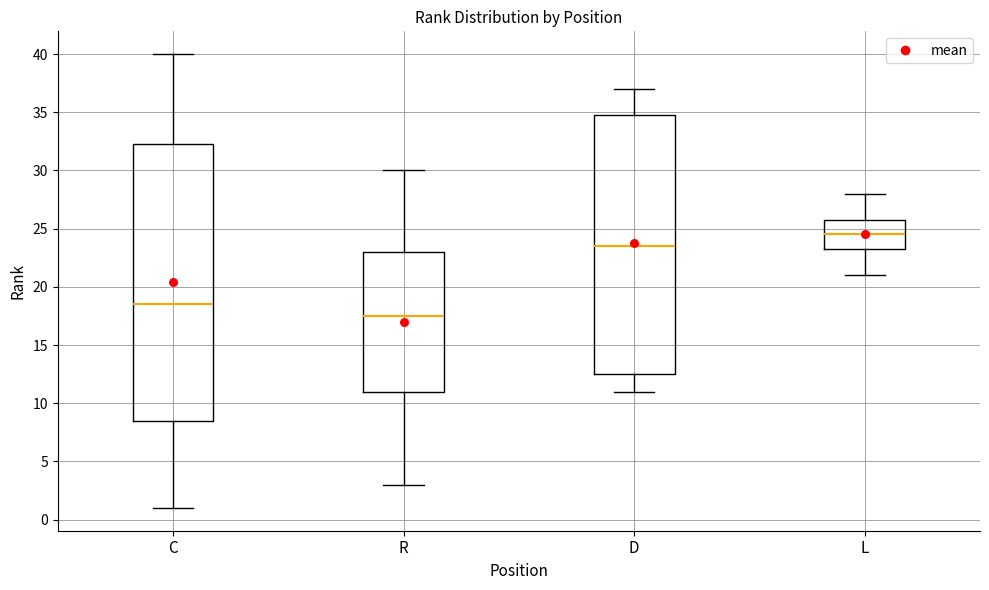

Which box is the tallest, from its lower edge to its upper edge?

C